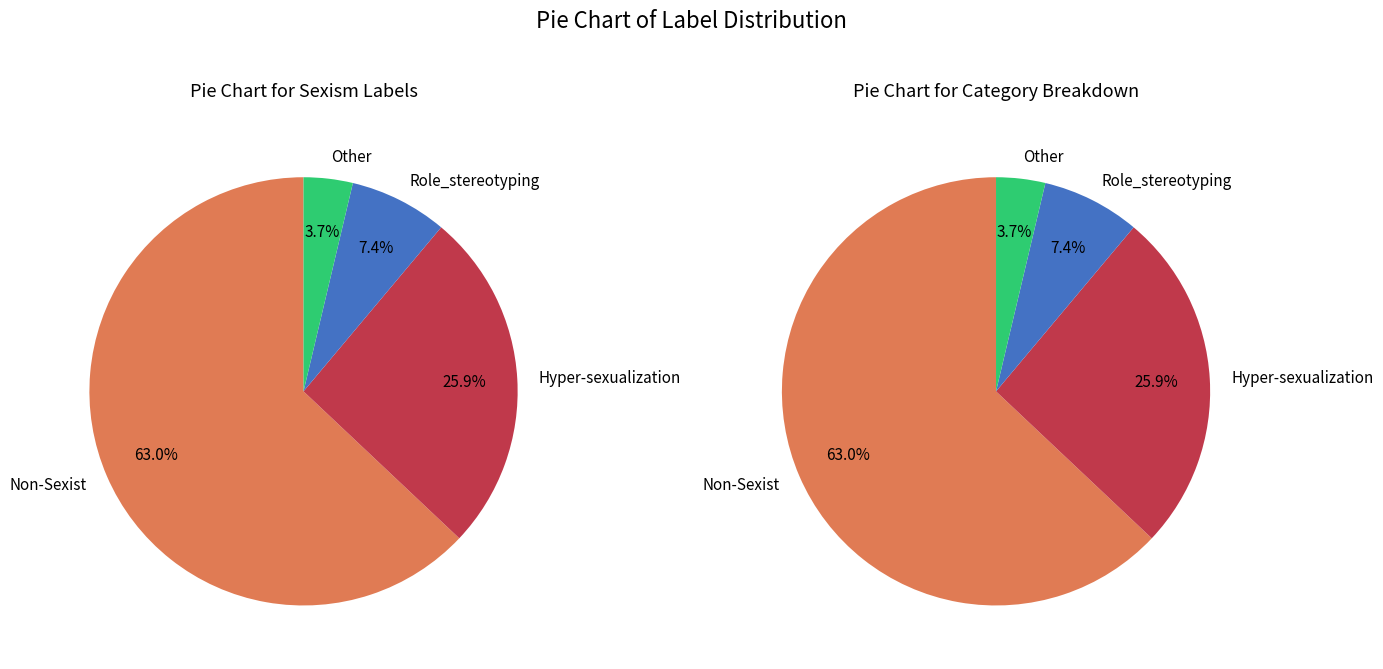

What is the change in value from Non-Sexist to Hyper-sexualization?

-10